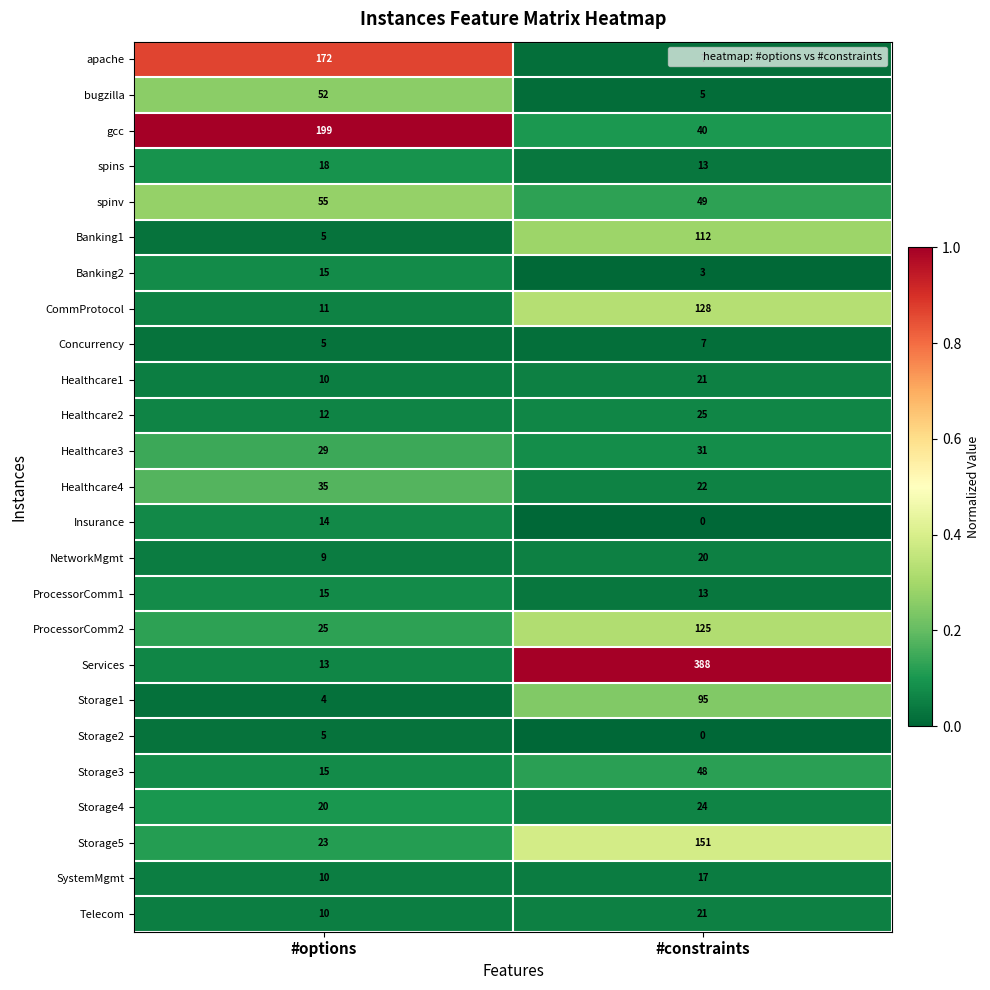

At how many categories does at least one series exceed 0?

2